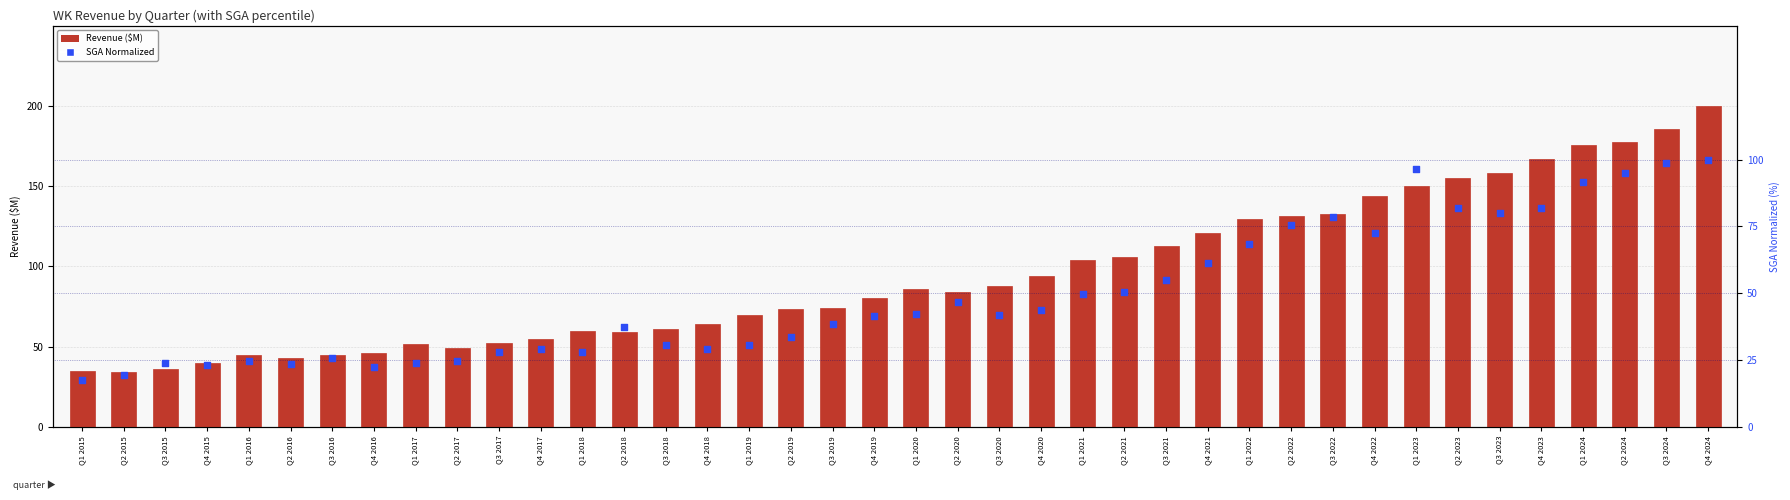

At which category is the sum across all series the highest?

Q4 2024